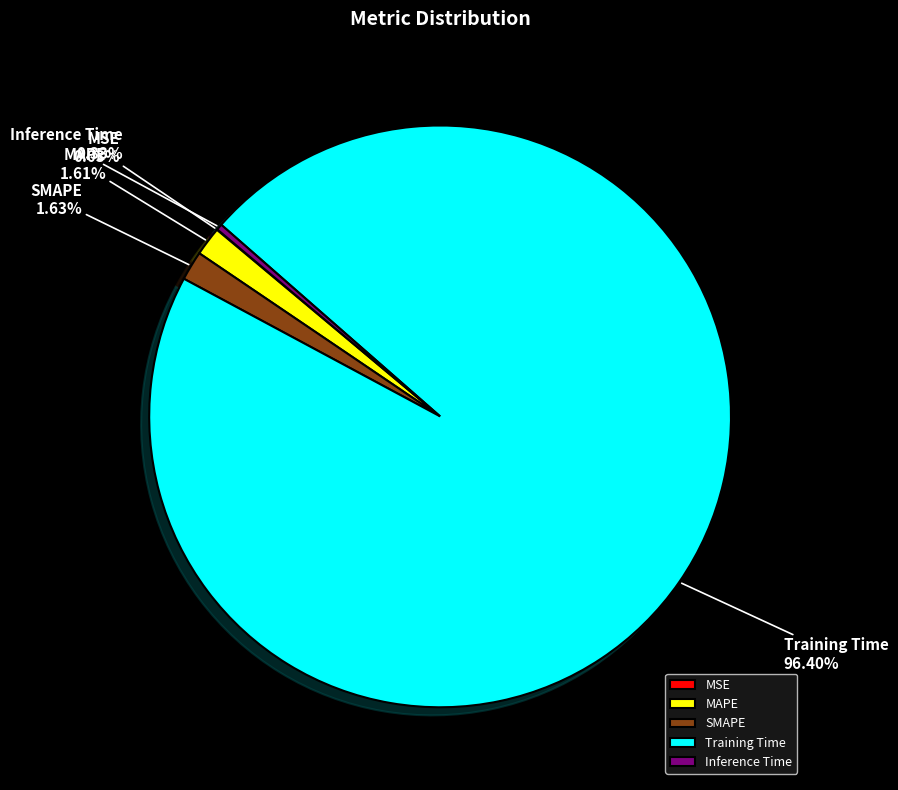

Is the sum of Training Time and MAPE greater than half?

Yes